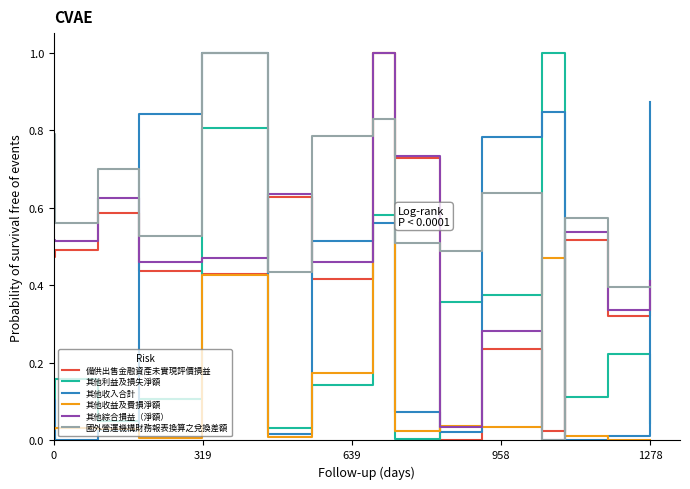

Which series has the largest total across all categories?

國外營運機構財務報表換算之兌換差額